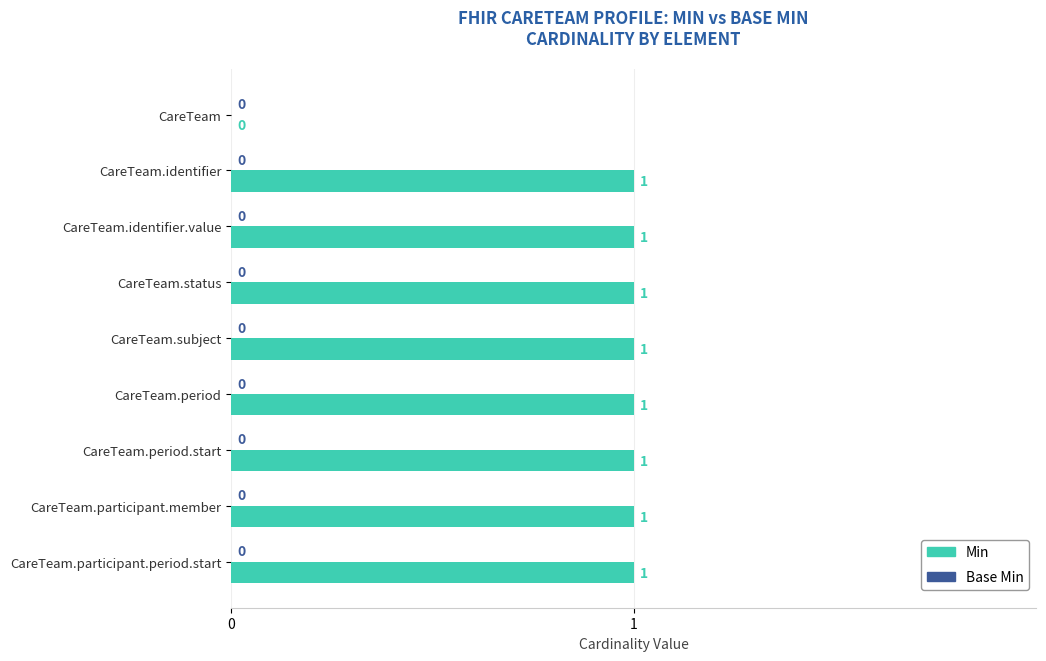

Reading top to bottom, what are all the values shown in this chart?

CareTeam=0	CareTeam.identifier=1	CareTeam.identifier.value=1	CareTeam.status=1	CareTeam.subject=1	CareTeam.period=1	CareTeam.period.start=1	CareTeam.participant.member=1	CareTeam.participant.period.start=1